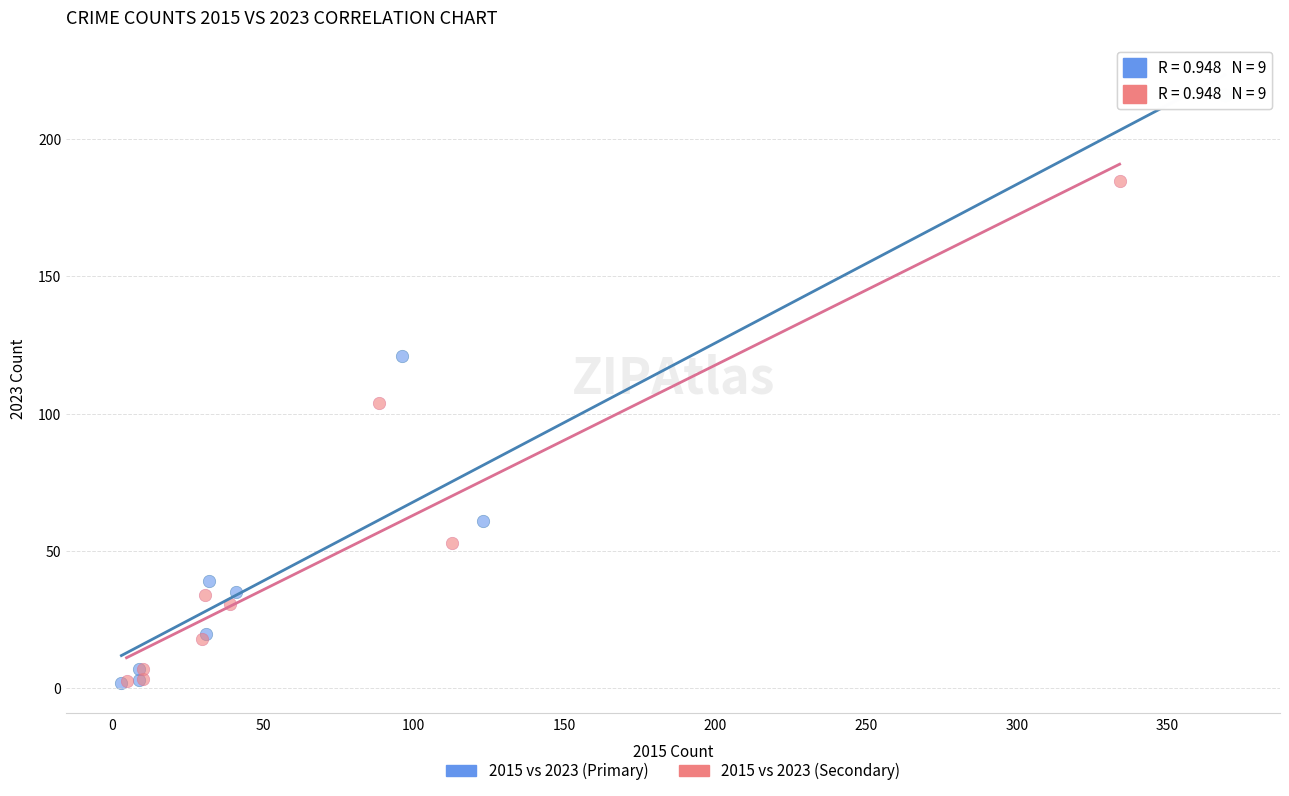

Which series has the largest Y range (max minus min)?

2015 vs 2023 (Primary)